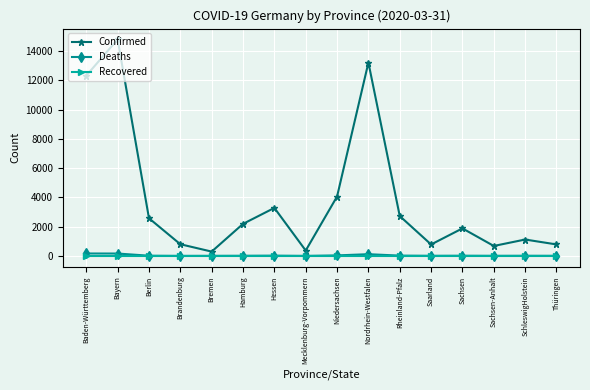

True or false: Confirmed has a value of 1377 at Saarland.

False